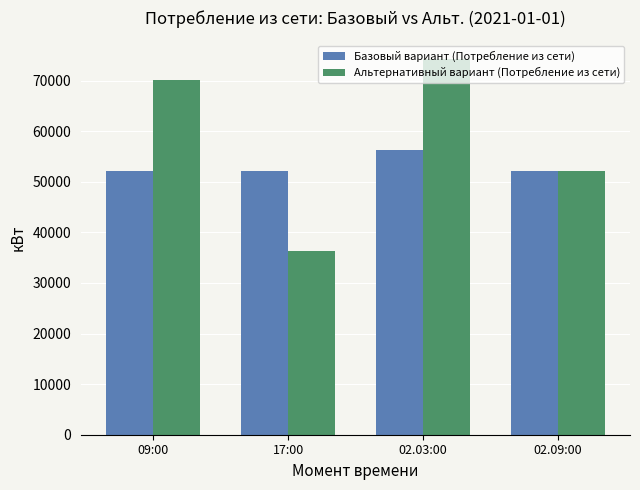

Does the chart contain stacked bars?

No